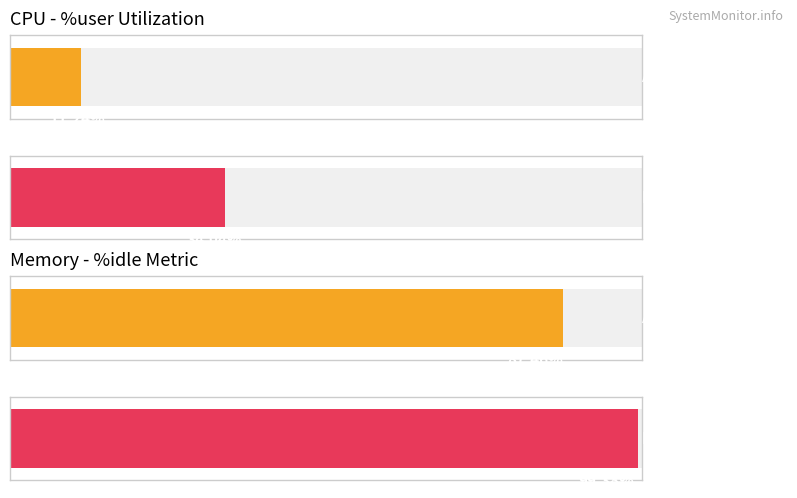

What is the sum of all %user values?

224.8